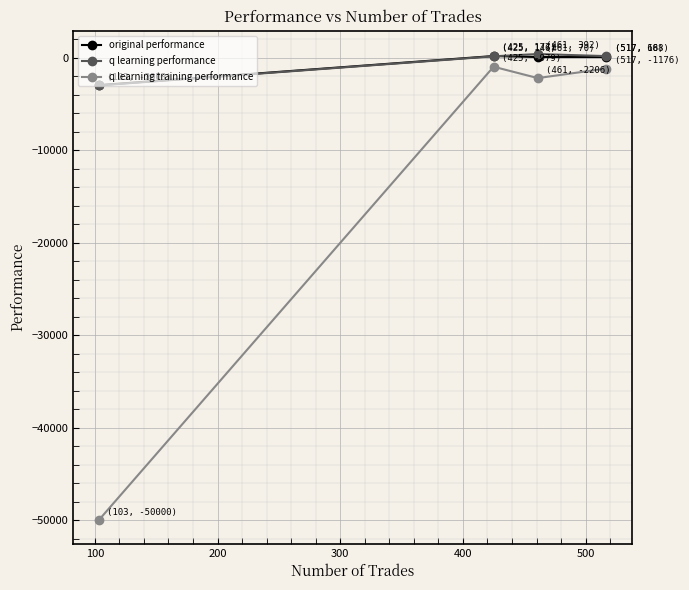

Which series has the widest spread of values?

q learning training performance